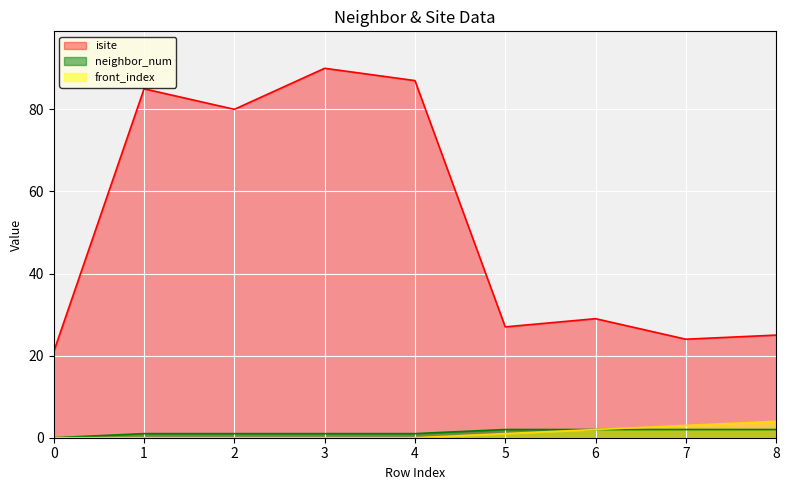

True or false: front_index and isite intersect in this chart.

False